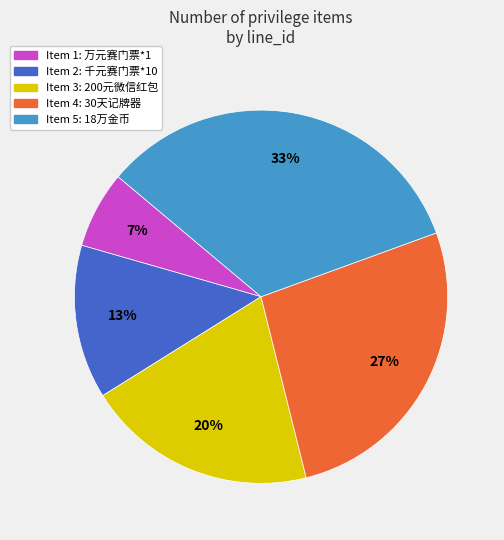

Is there any slice that represents more than half of the pie?

No